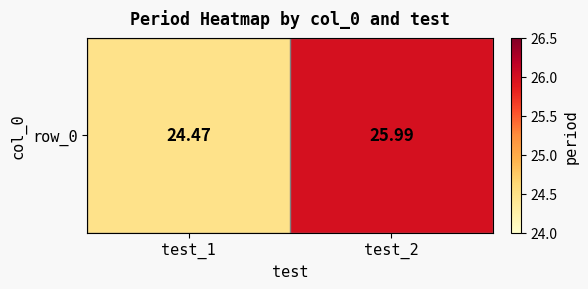

What is the maximum value shown in the chart?

26.0